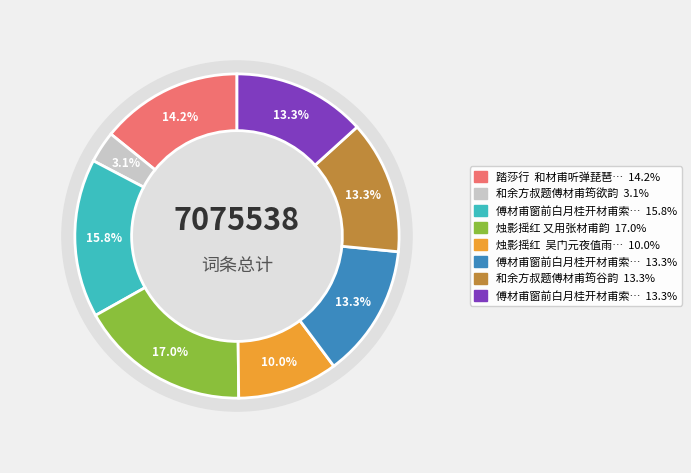

How many segments does this pie chart have?

8